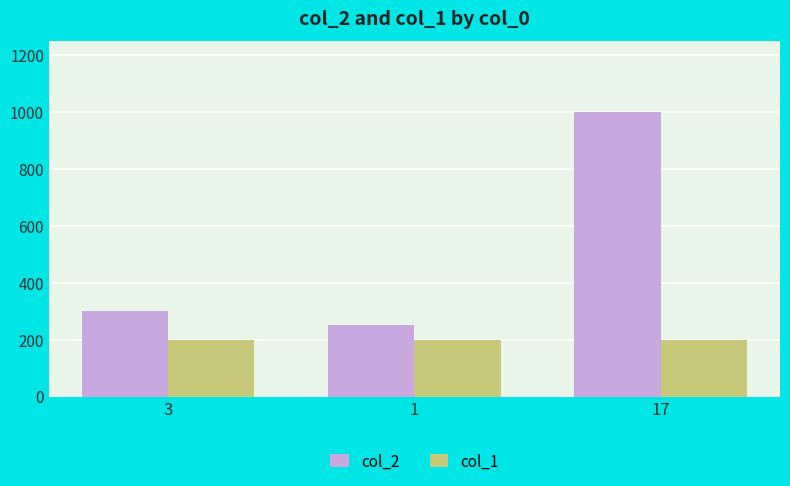

Which series has the largest range (max minus min)?

col_2